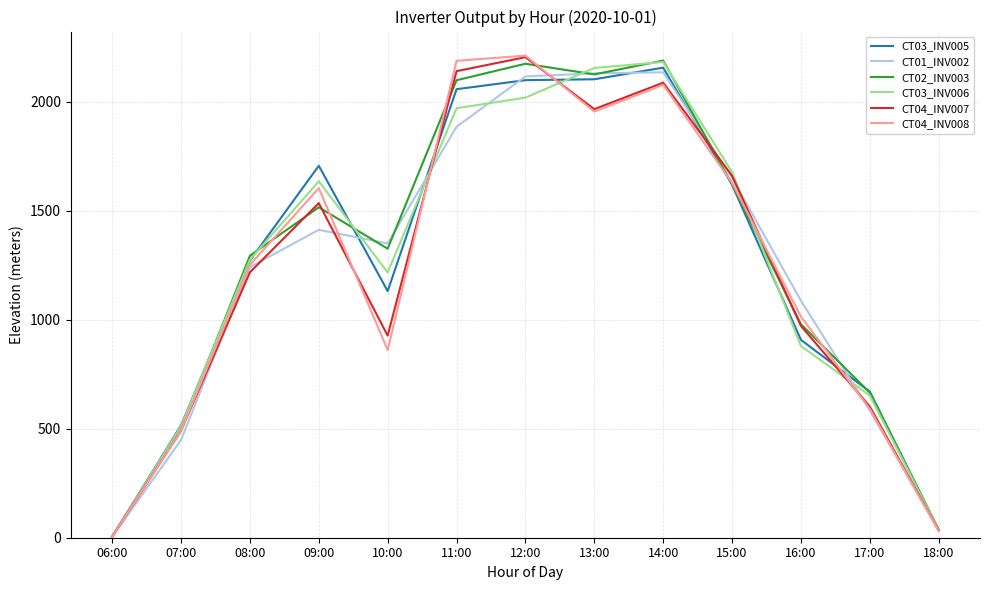

List the labels in order of CT04_INV008 value, largest first.

12:00, 11:00, 14:00, 13:00, 15:00, 09:00, 08:00, 16:00, 10:00, 17:00, 07:00, 18:00, 06:00